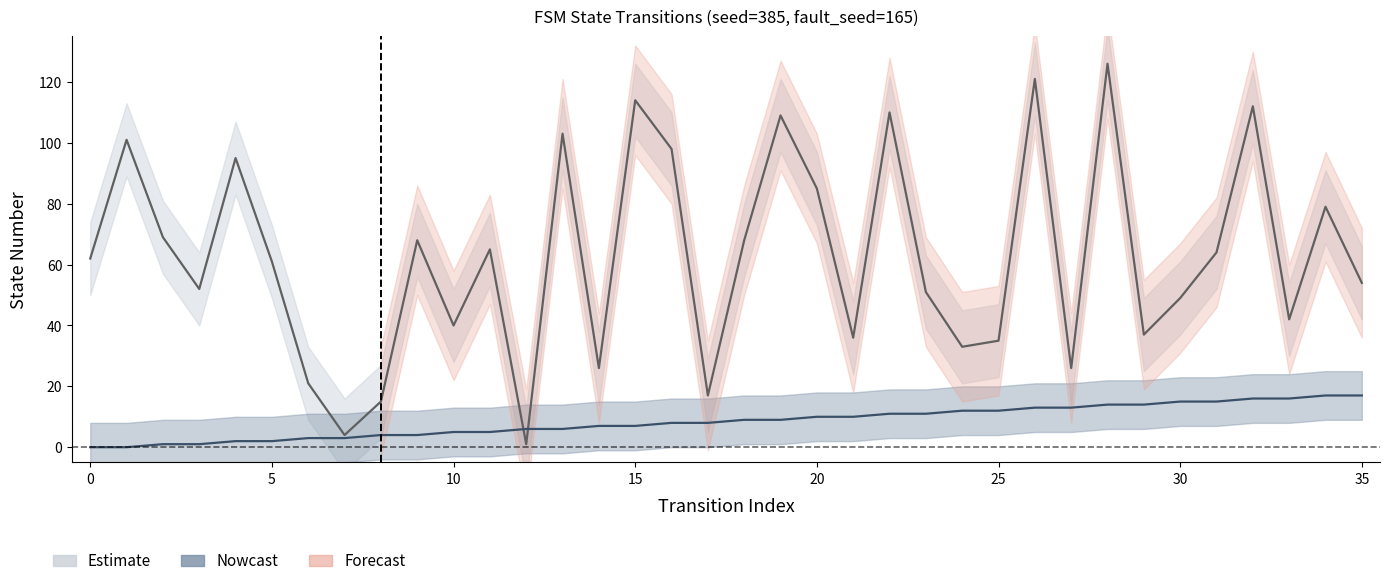

How many lines are shown in the chart?

2